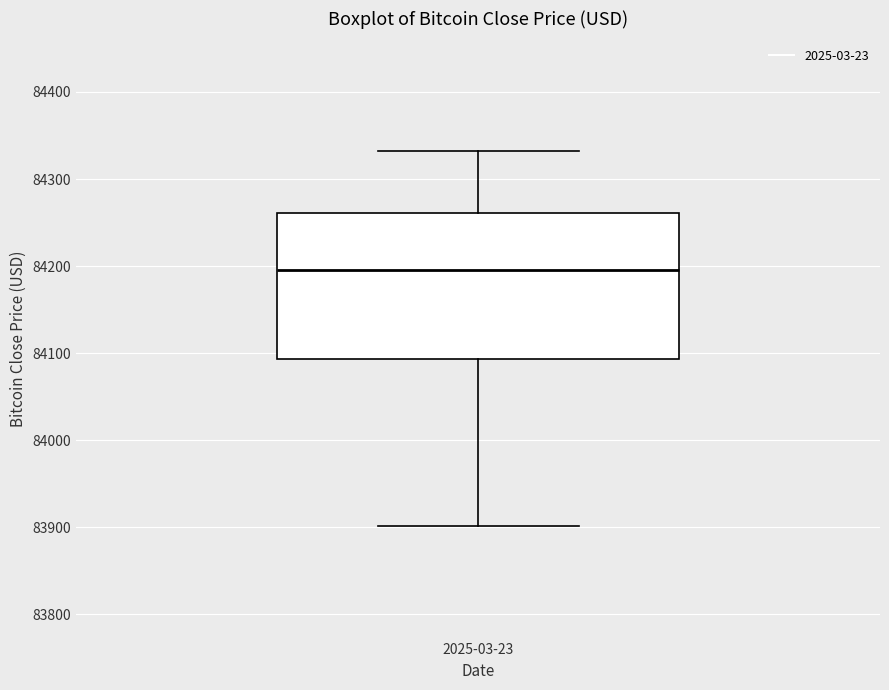

Where does the median line of the box for 2025-03-23 sit on the y-axis? The values are not printed on the chart, so give them approximately, as read against the axis.

84200